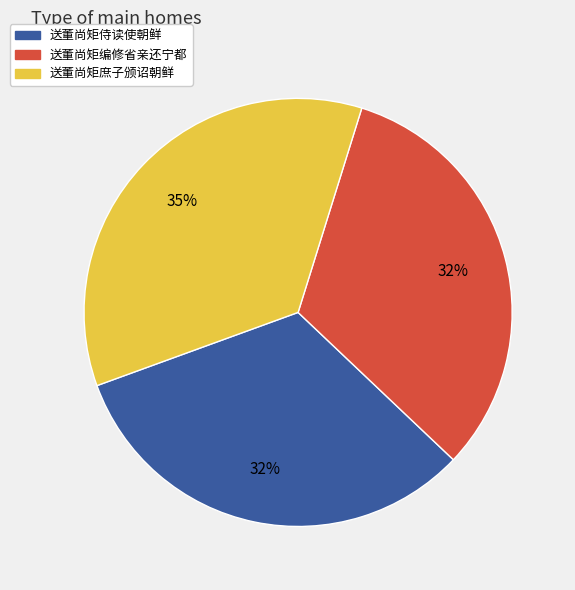

To the nearest percent, what percentage of the pie is 送董尚矩编修省亲还宁都?

32%